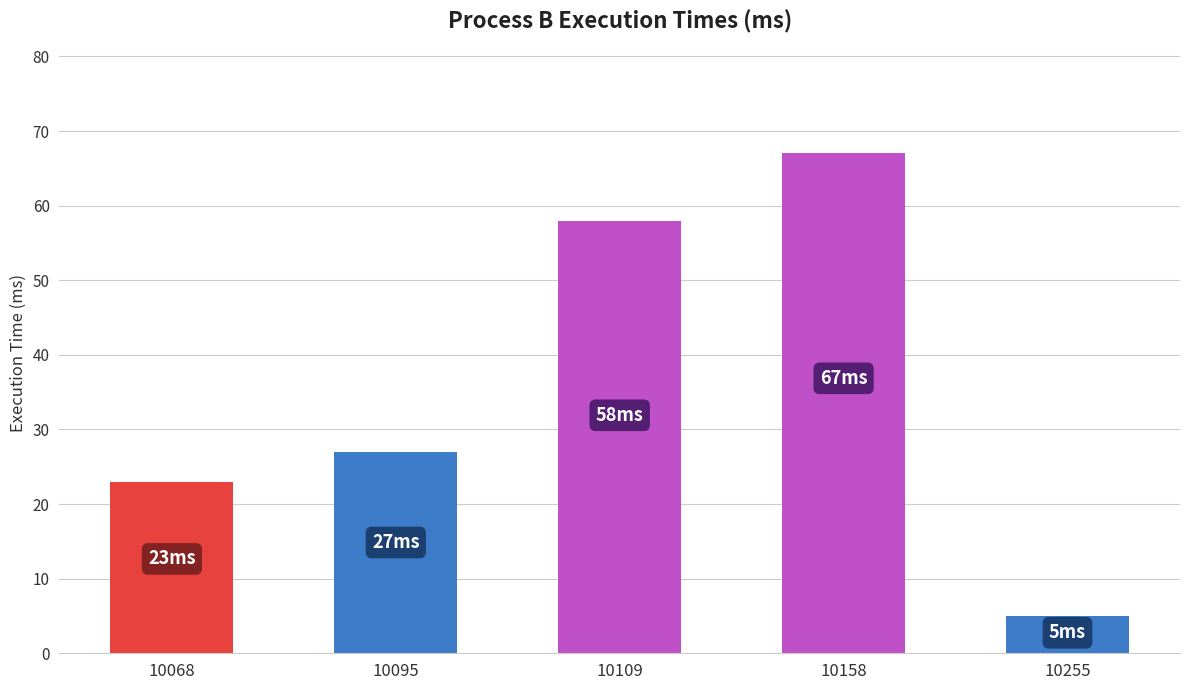

What is the minimum value shown in the chart?

5